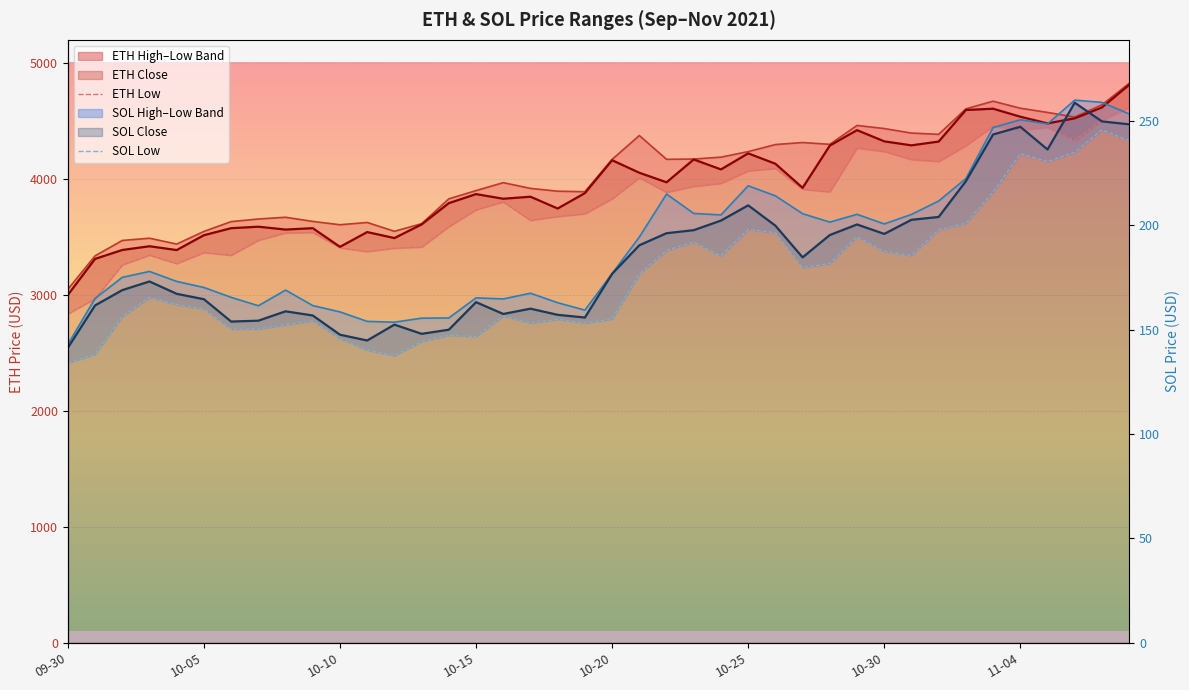

What is the greatest value displayed?

4616.5